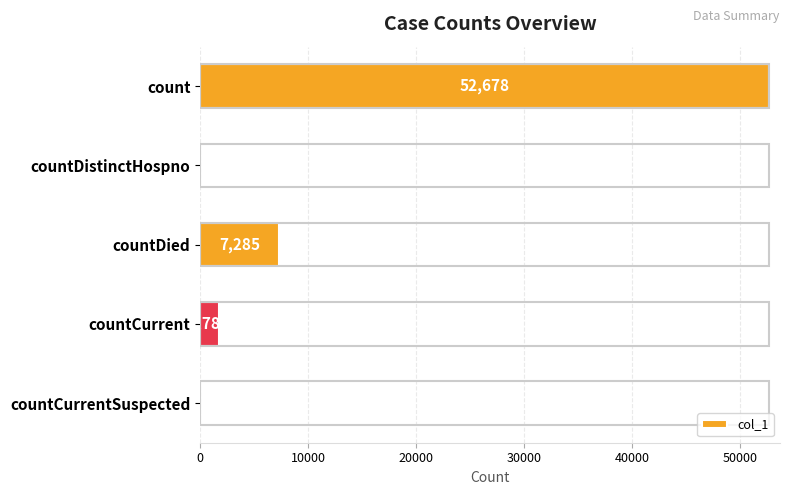

Is it true that the value at countCurrentSuspected is -20325?

False